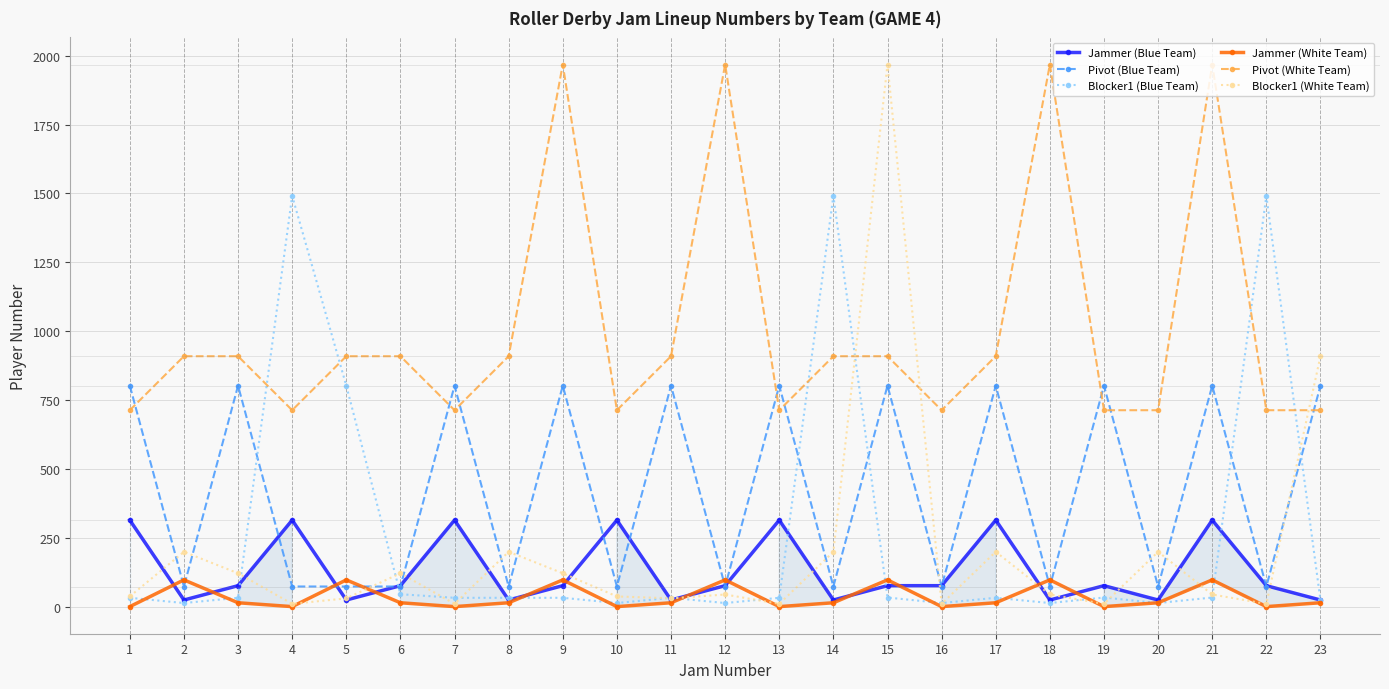

At which category does Blocker1 (White Team) reach its first local peak?

2